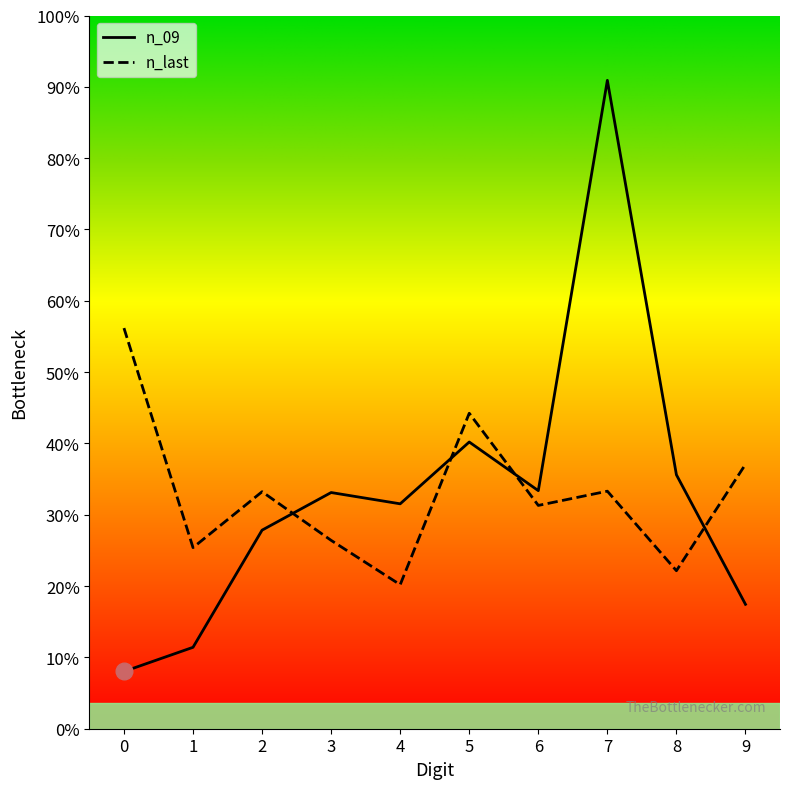

The n_last series shows 1148 at 1. True or false?

False